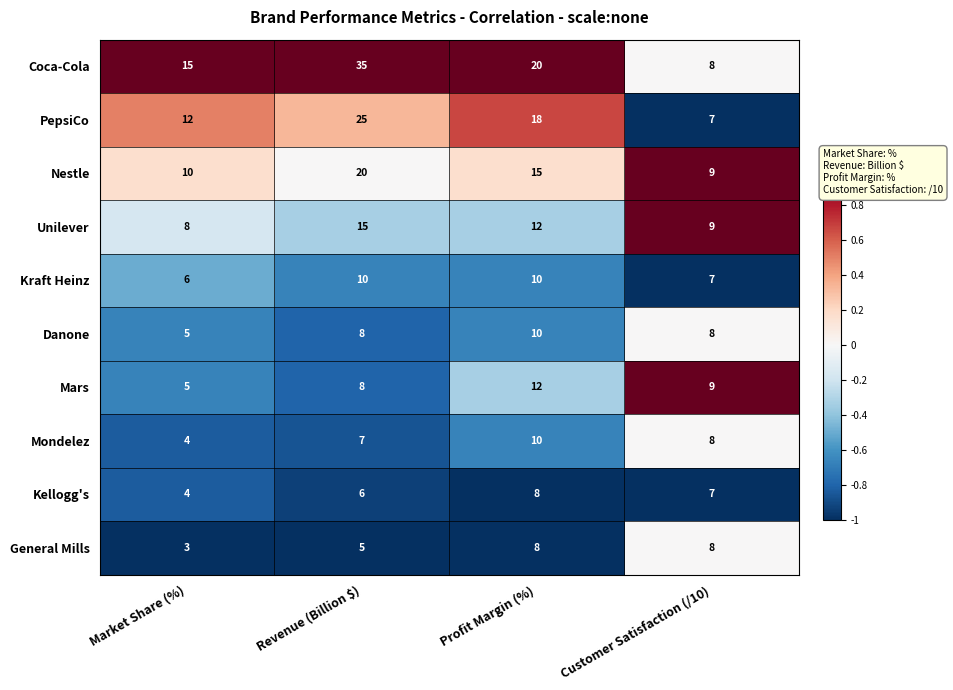

How many categories are shown in the chart?

4